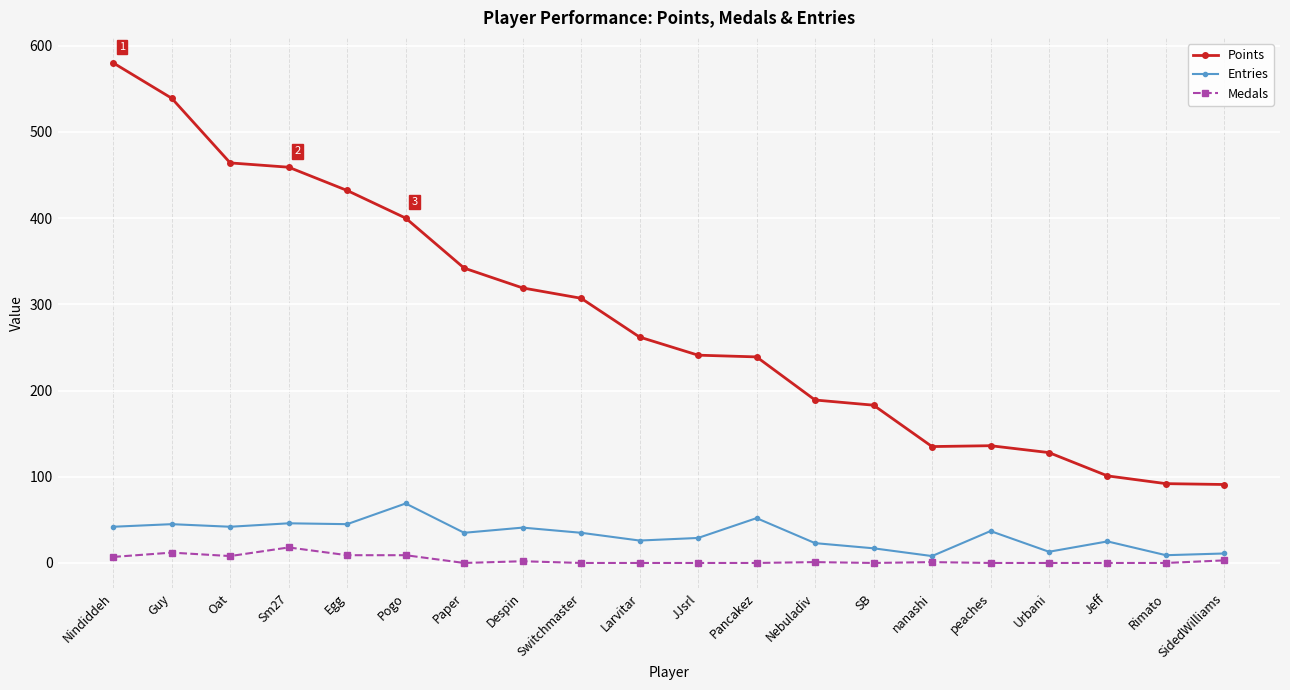

The Entries series shows 52 at Pancakez. True or false?

True